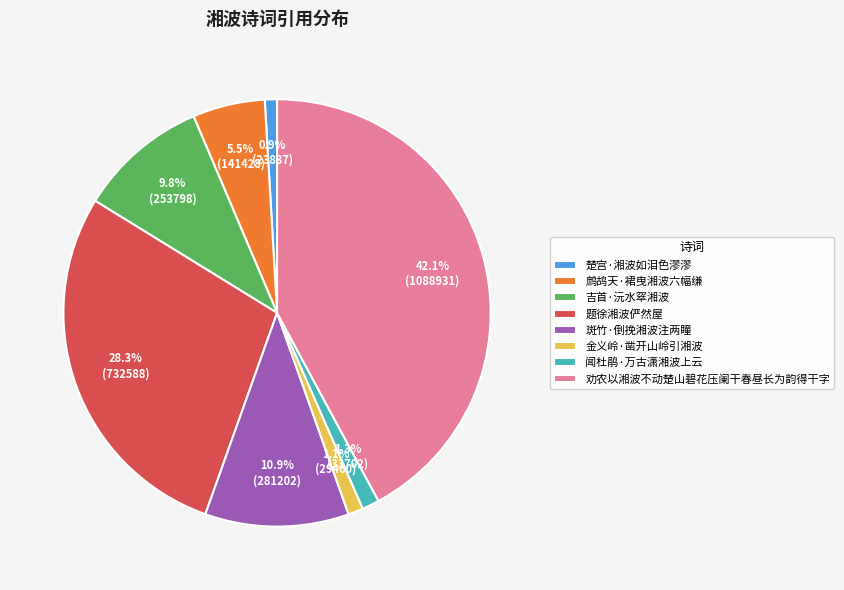

Count the number of slices in the pie.

8